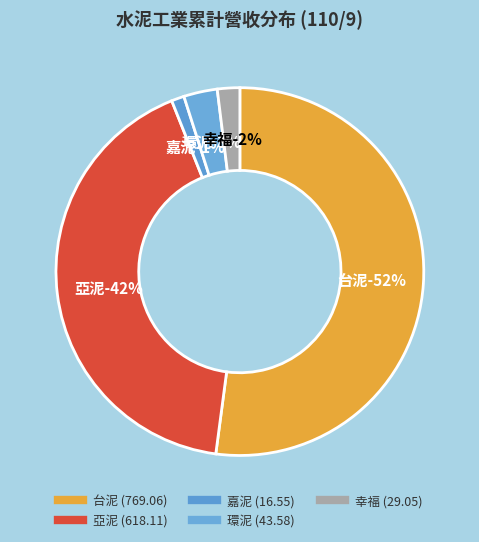

To the nearest percent, what percentage of the pie is 幸福?

2%